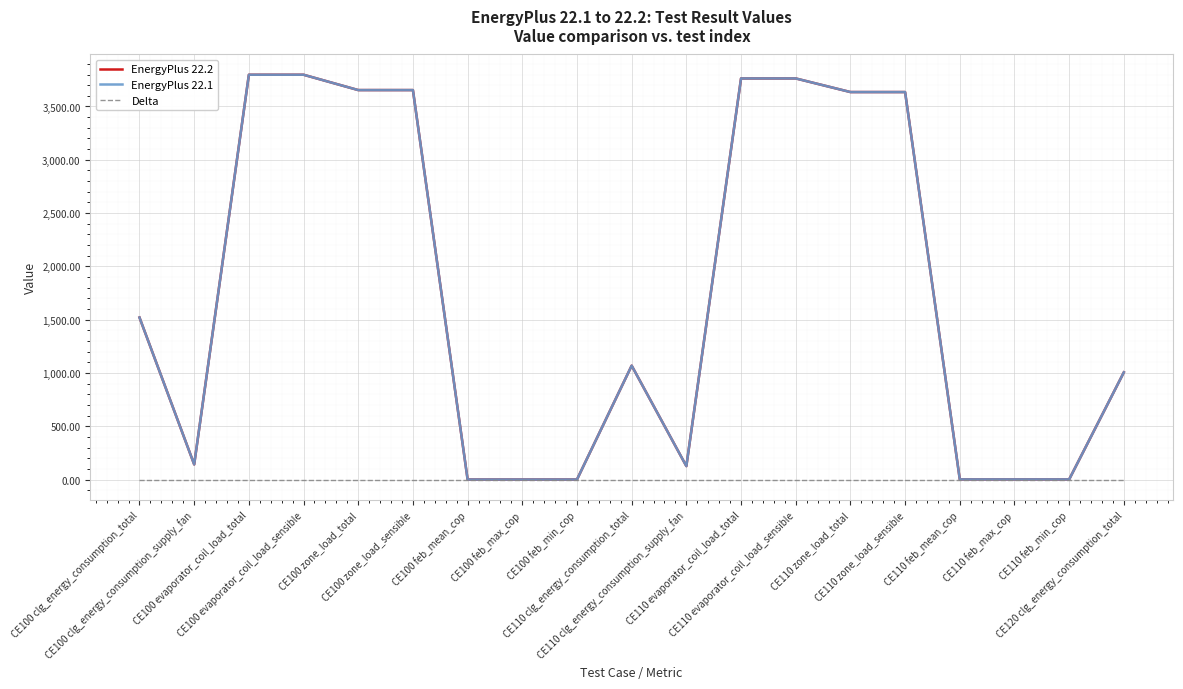

Reading left to right, list all the values displayed in this chart.

EnergyPlus 22.2: 1521.3	143.7	3797.8	3797.8	3654.1	3654.1	2.4	2.4	2.4	1070.2	127.7	3763.2	3763.2	3635.4	3635.4	3.4	3.4	3.4	1007.5
EnergyPlus 22.1: 1521.3	143.7	3797.8	3797.8	3654.1	3654.1	2.4	2.4	2.4	1070.2	127.7	3763.2	3763.2	3635.4	3635.4	3.4	3.4	3.4	1007.5
Delta: 0.0	0.0	0.0	0.0	0.0	0.0	0.0	0.0	0.0	0.0	0.0	0.0	0.0	0.0	0.0	0.0	0.0	0.0	0.0